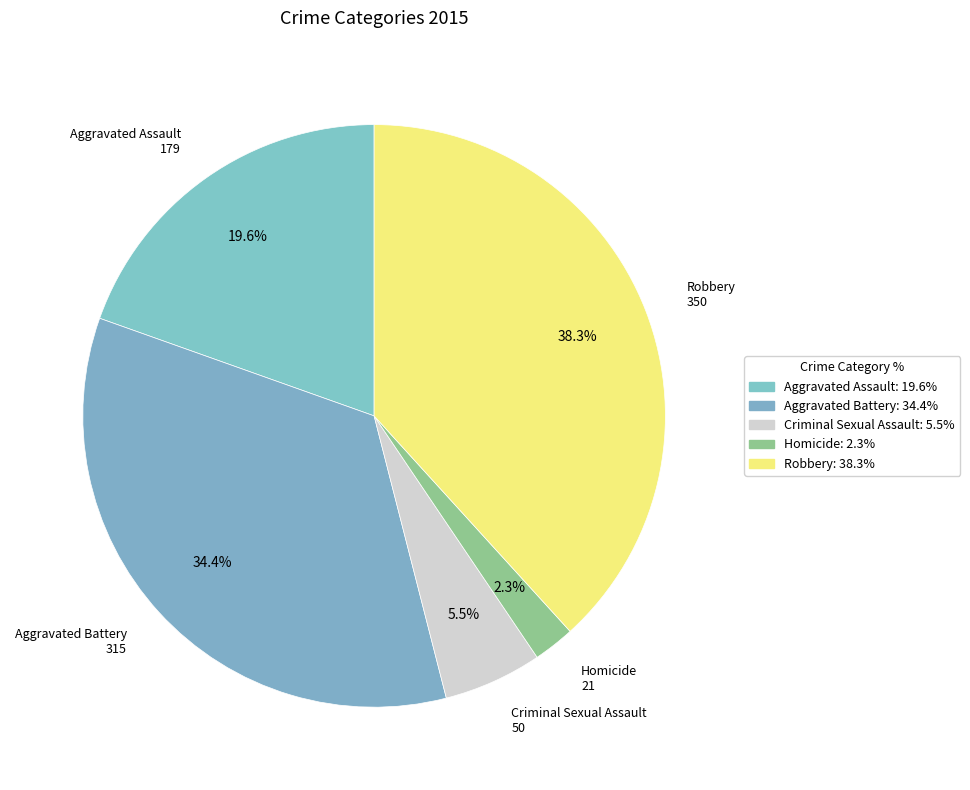

Do Criminal Sexual Assault and Aggravated Battery together represent more than half of the pie?

No